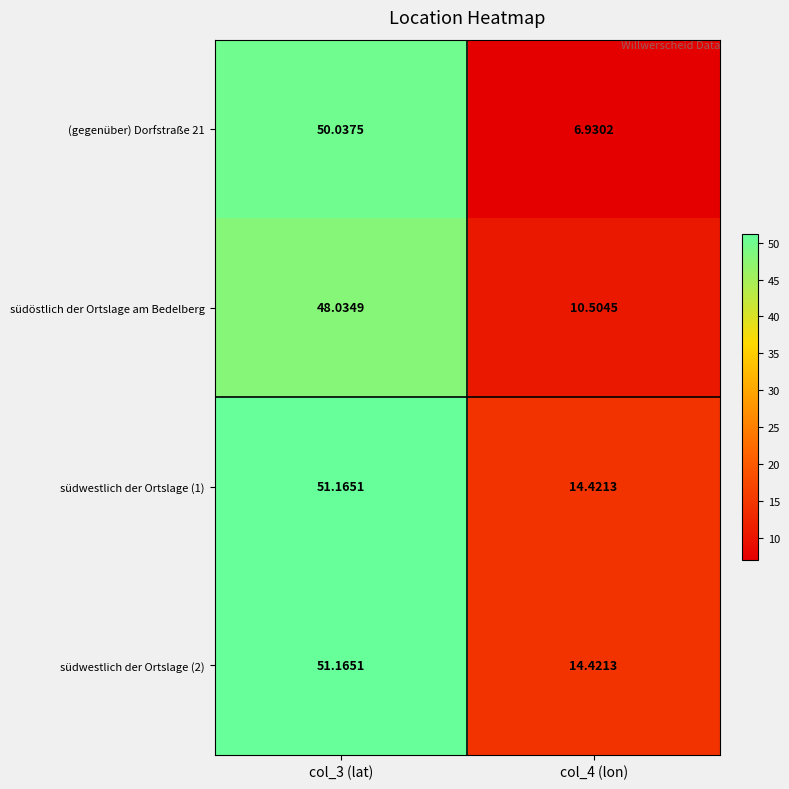

Between col_3 (lat) and col_4 (lon), which series saw the biggest shift?

(gegenüber) Dorfstraße 21